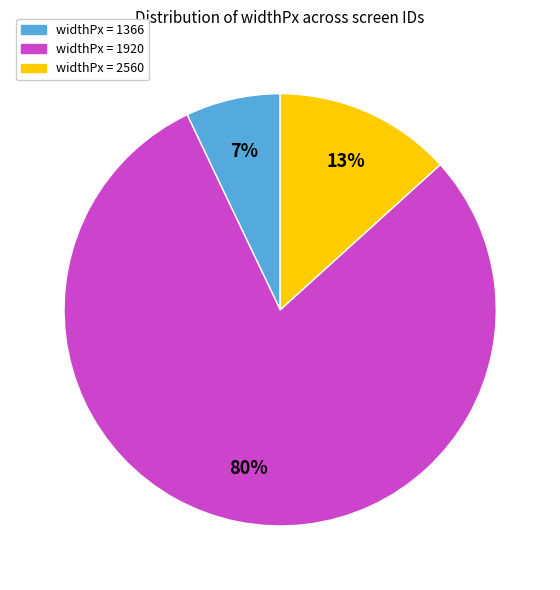

Is there any slice that represents more than half of the pie?

Yes